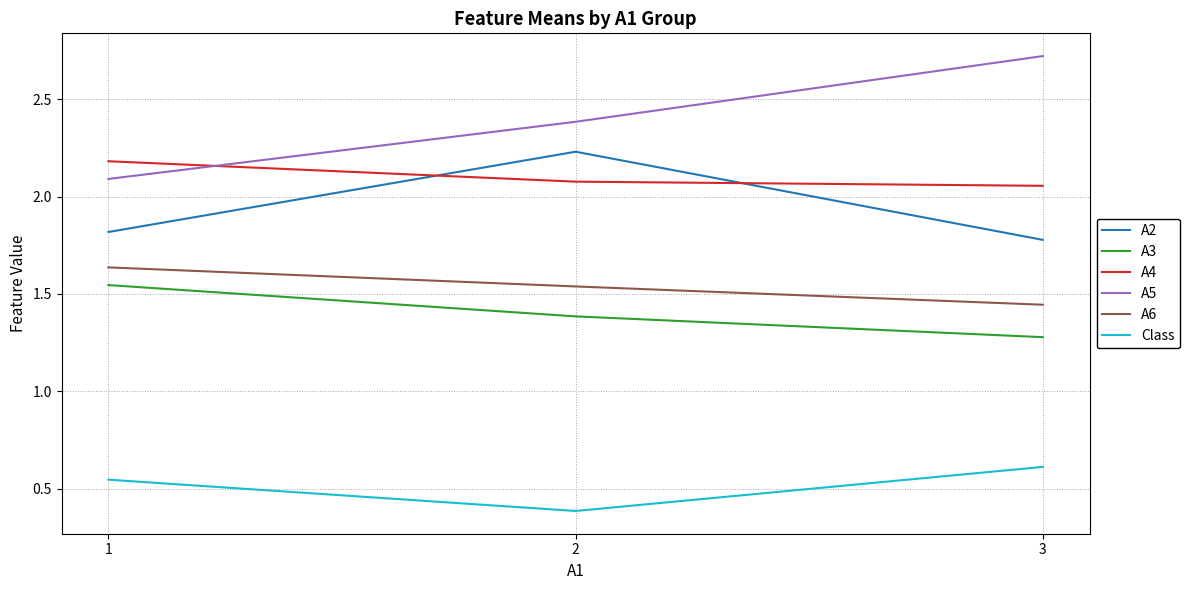

What is the total value across all series at 3?

9.9